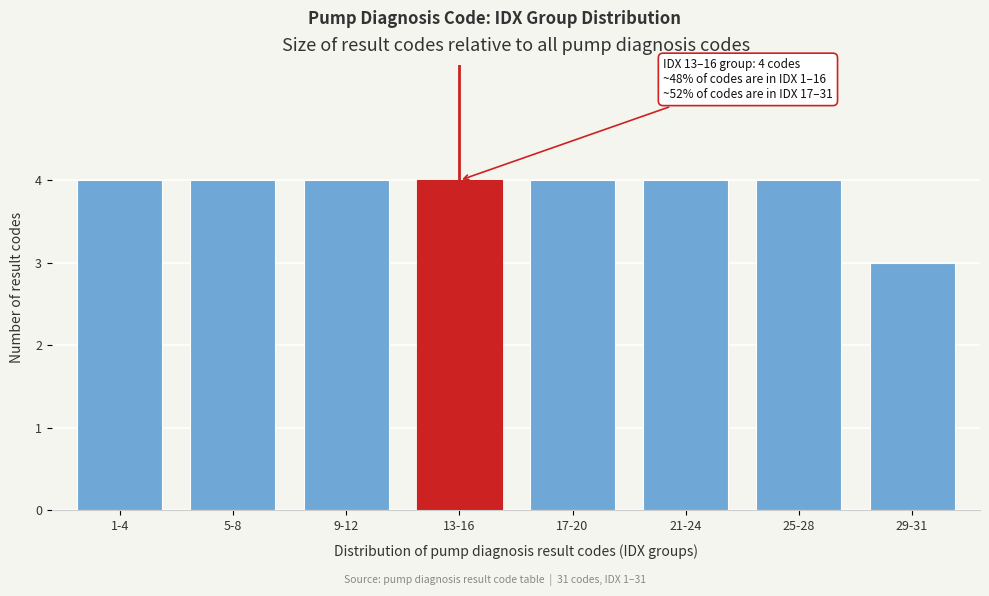

Reading left to right, extract all data points from this chart.

4	4	4	4	4	4	4	3